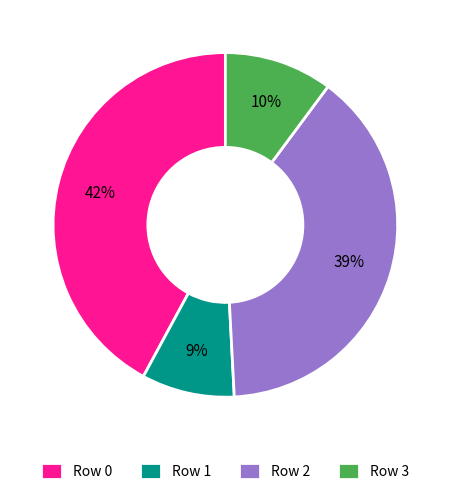

Count the number of slices in the pie.

4